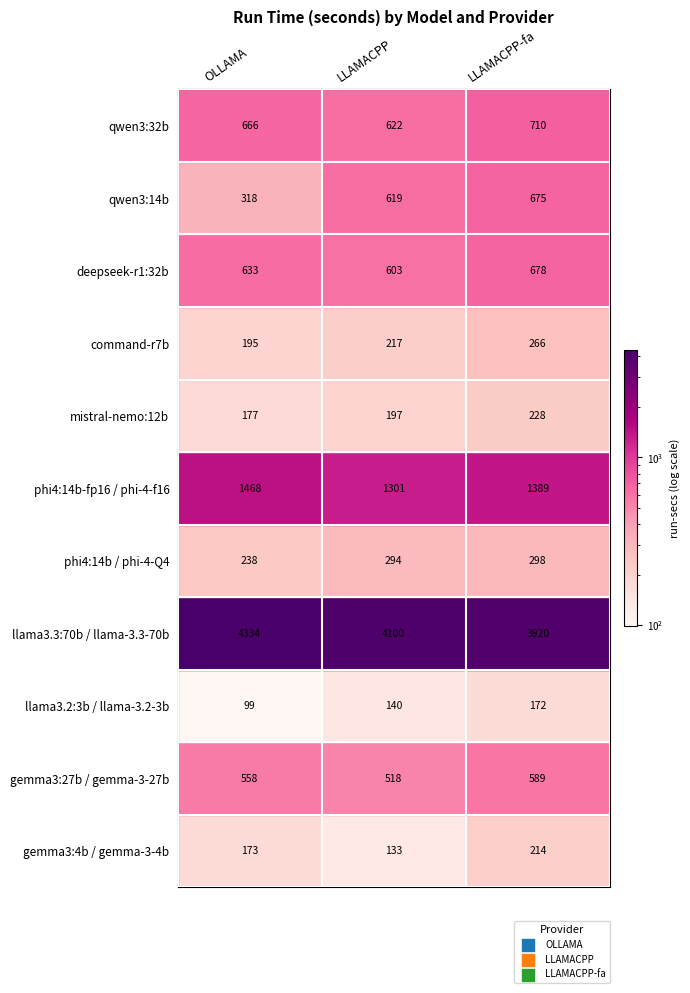

What is the average value of the llama3.3:70b / llama-3.3-70b series?

4118.2